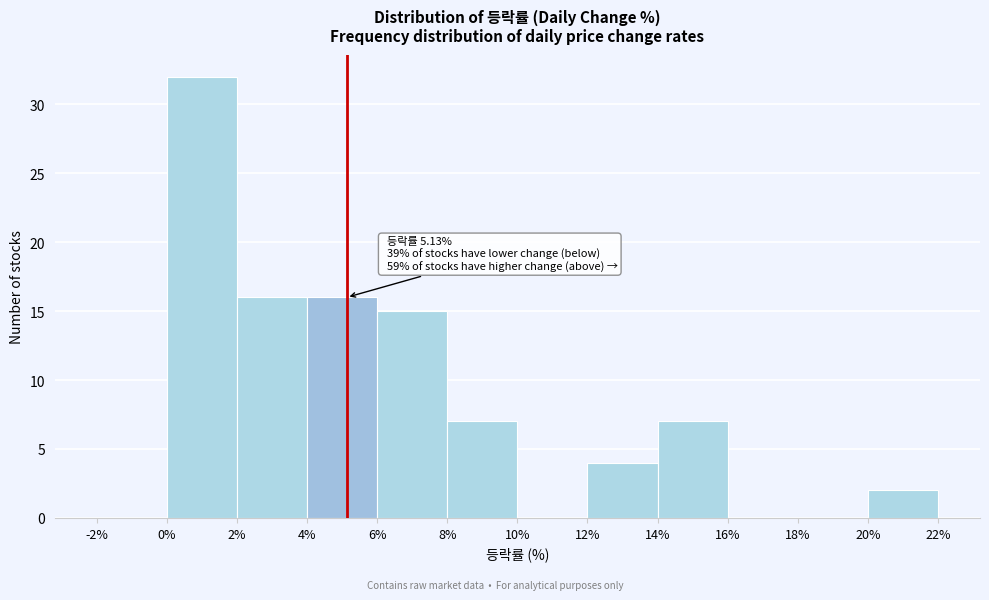

Over which range of the x-axis is the bar tallest?

0% to 2%